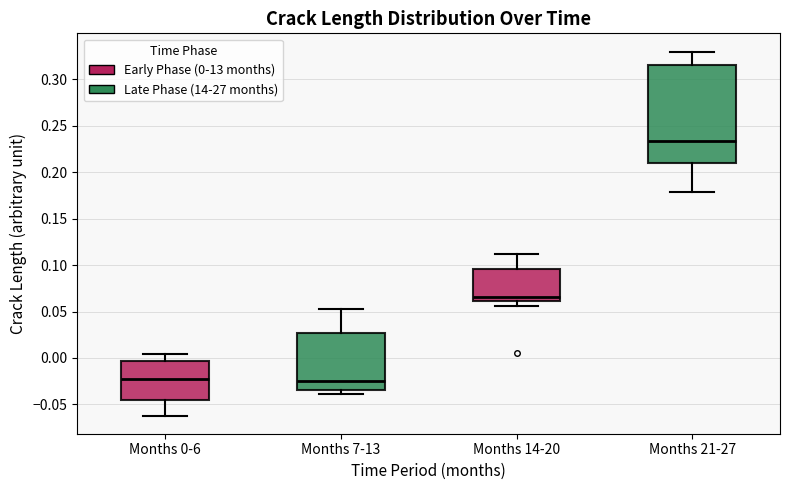

Which box's median line is the highest?

Months 21-27